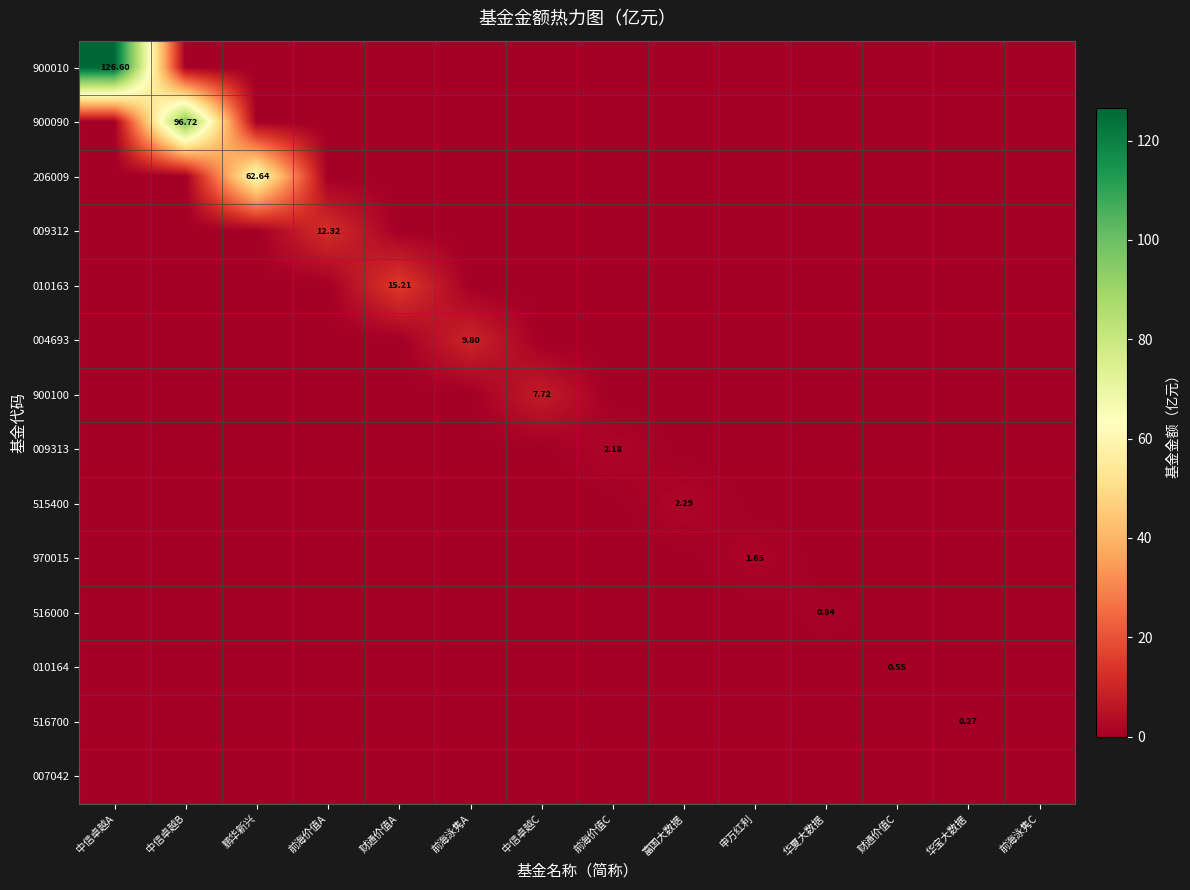

List the series in order of their peak value, lowest first.

007042, 516700, 010164, 516000, 970015, 009313, 515400, 900100, 004693, 009312, 010163, 206009, 900090, 900010